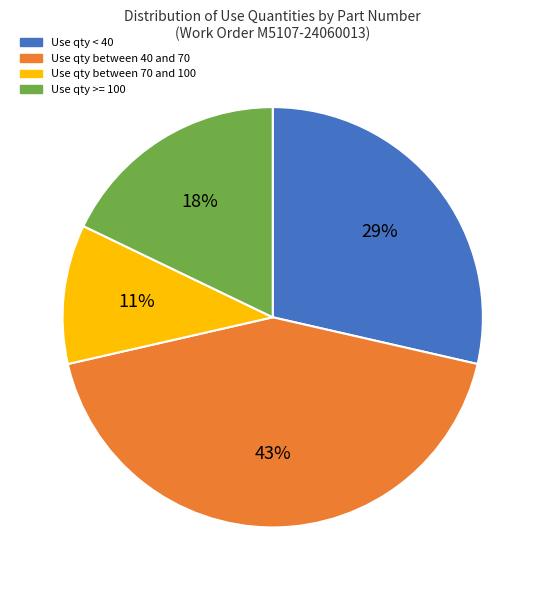

Is there a majority slice in this chart?

No